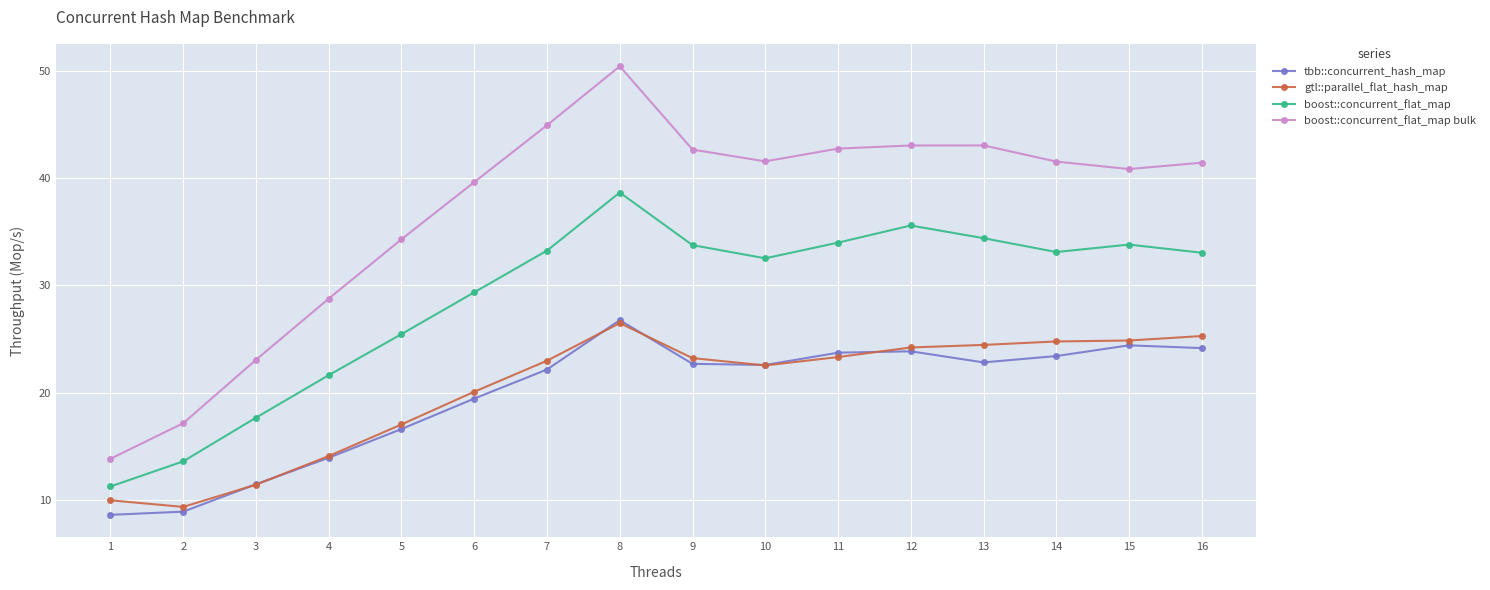

Is the value of boost::concurrent_flat_map bulk at 7 greater than the value of boost::concurrent_flat_map at 8?

Yes